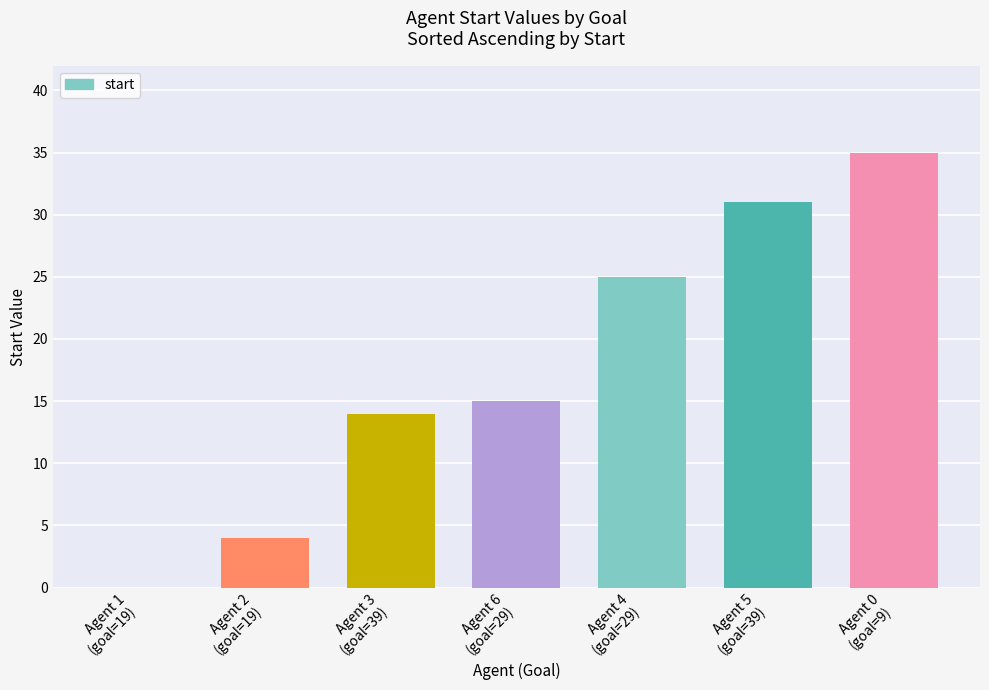

What is the difference between the values at Agent 3
(goal=39) and Agent 4
(goal=29)?

11